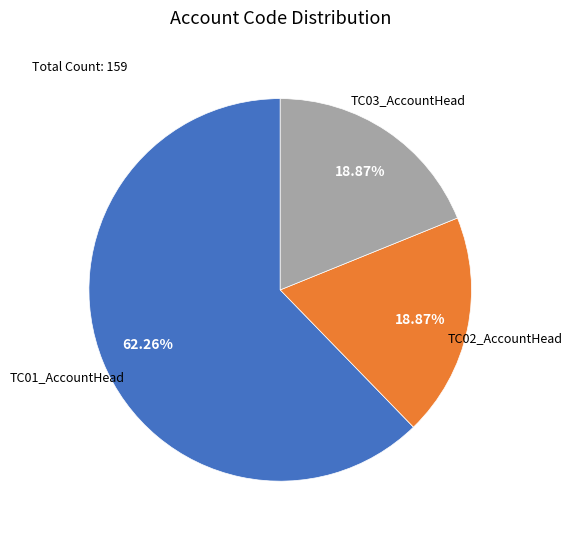

Which category has the biggest portion of the pie?

TC01_AccountHead